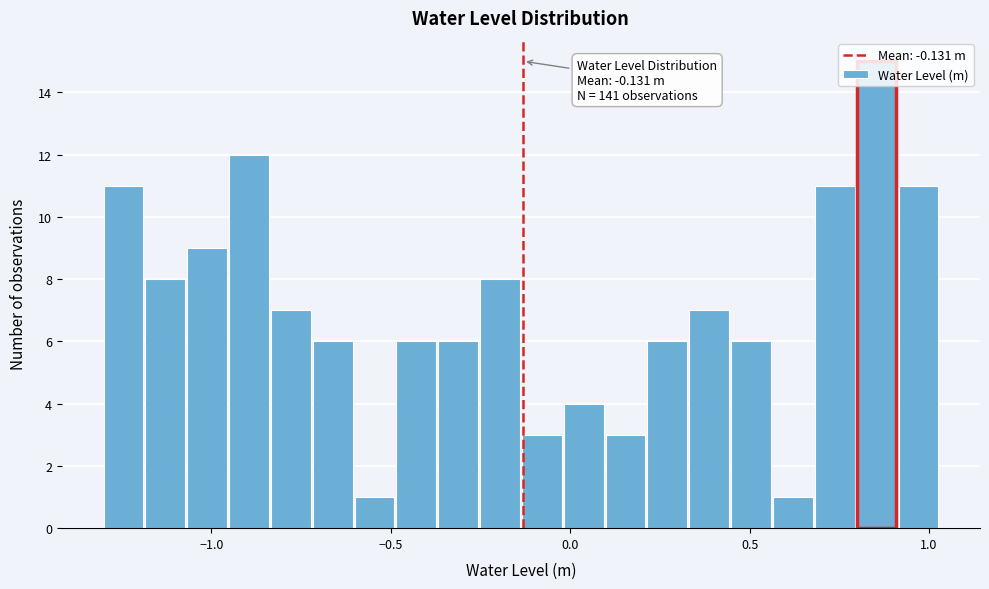

Around what value on the x-axis is the tallest bar? Give the approximate position of its centre, as read against the axis.

0.85